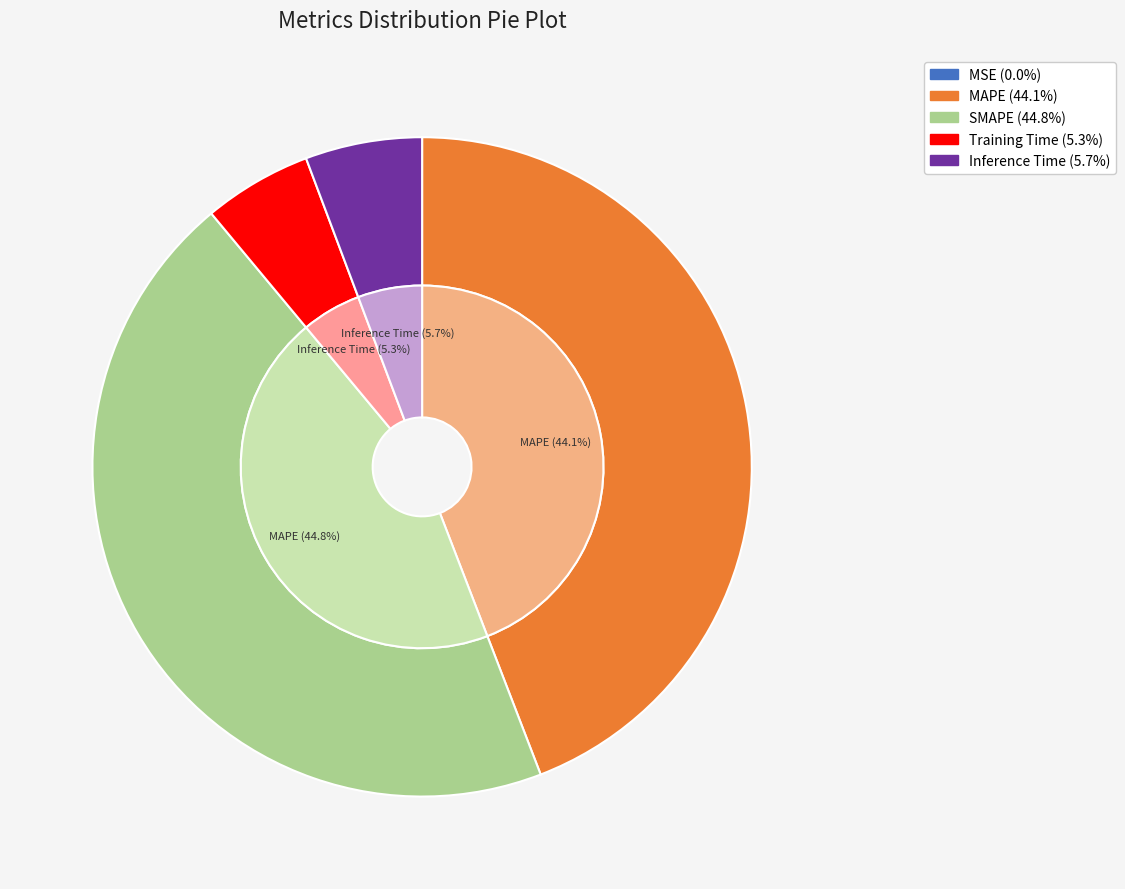

Does any single category account for the majority?

No